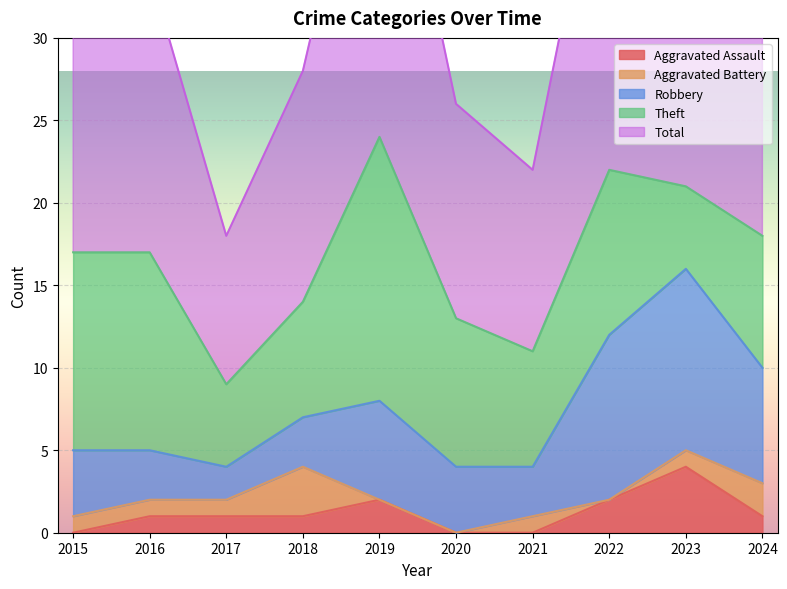

What is the difference between the maximum and second lowest values in the Aggravated Battery series?

3